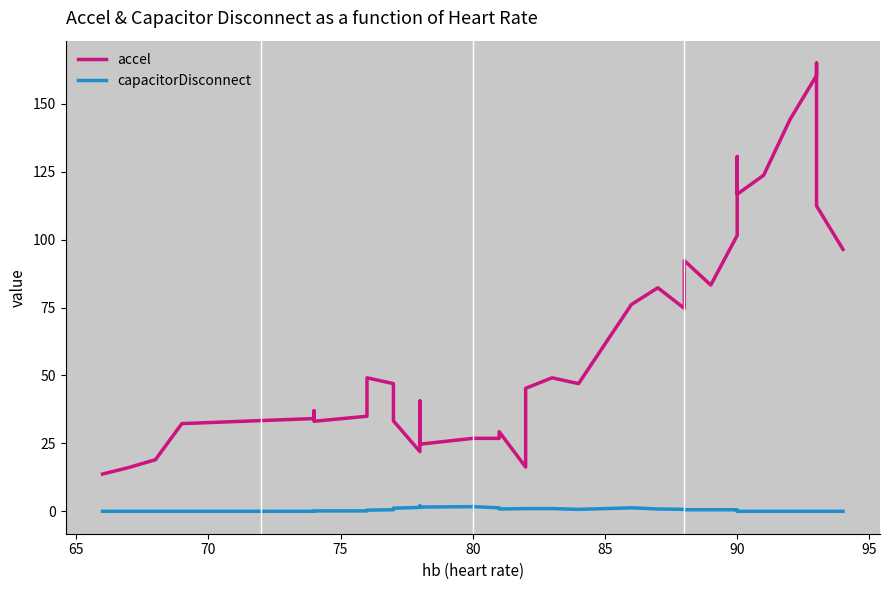

How many interior local peaks does the capacitorDisconnect series have?

2